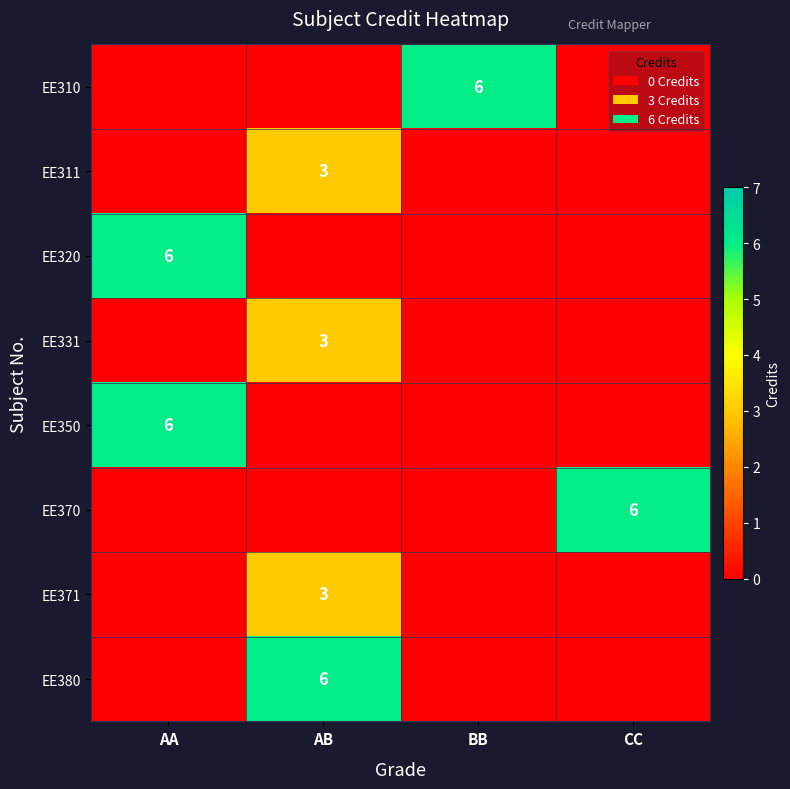

What is the spread (max minus min) of values at BB?

6